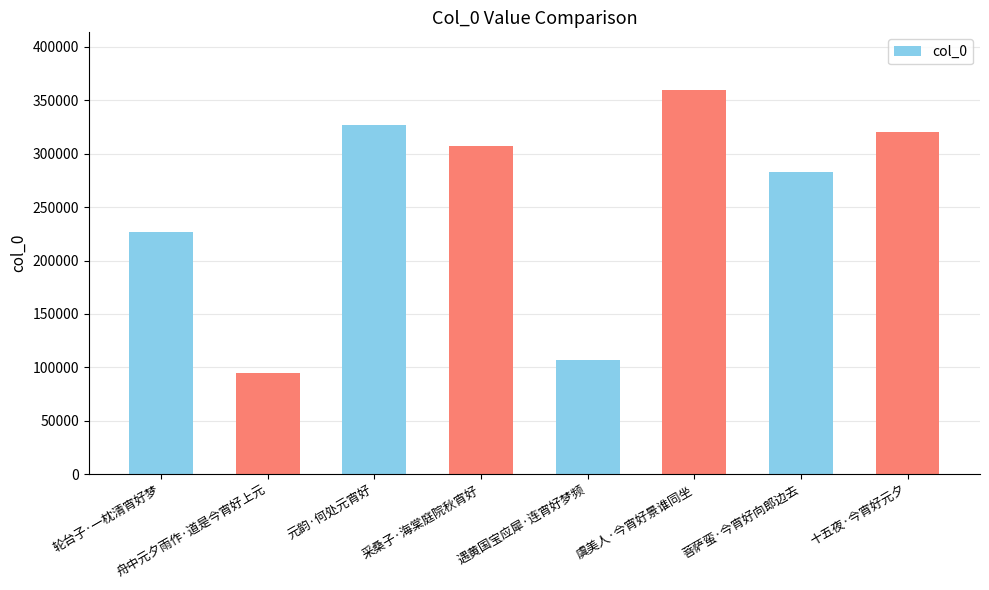

Which label corresponds to the smallest value in the chart?

舟中元夕雨作·道是今宵好上元